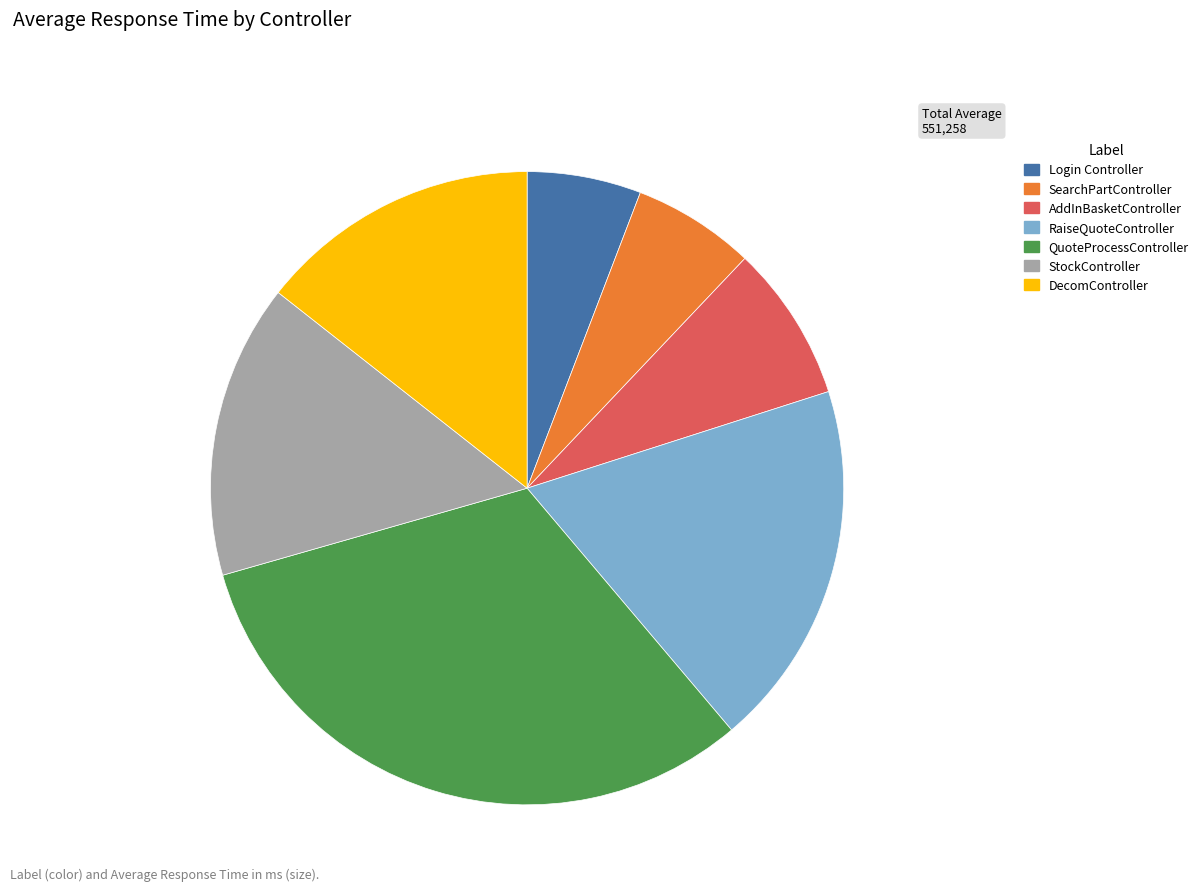

Which slice is the largest?

QuoteProcessController